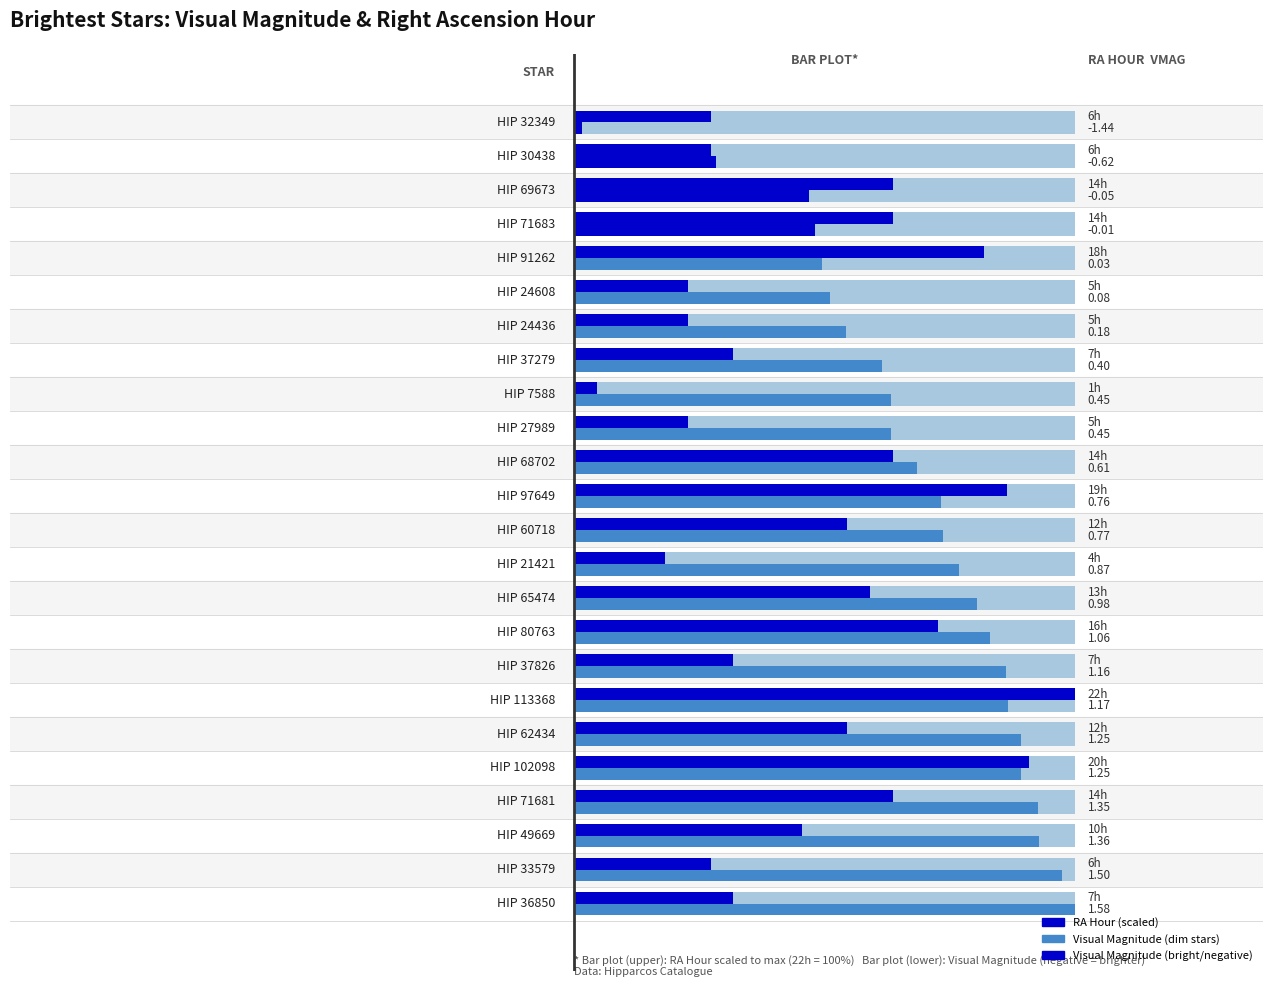

What position from the right is HIP 60718?

12